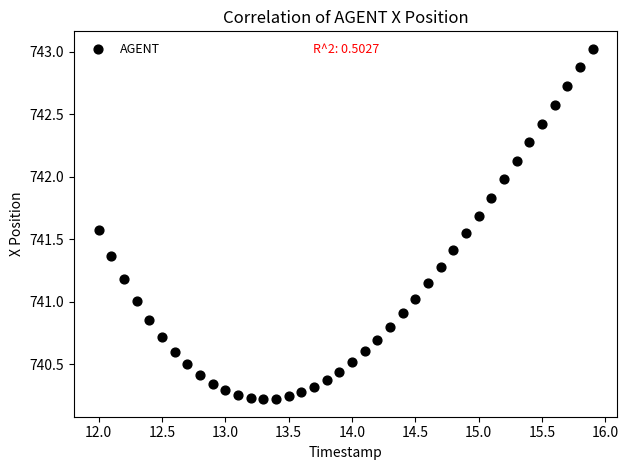

What is the range of X values (max minus min)?

3.9